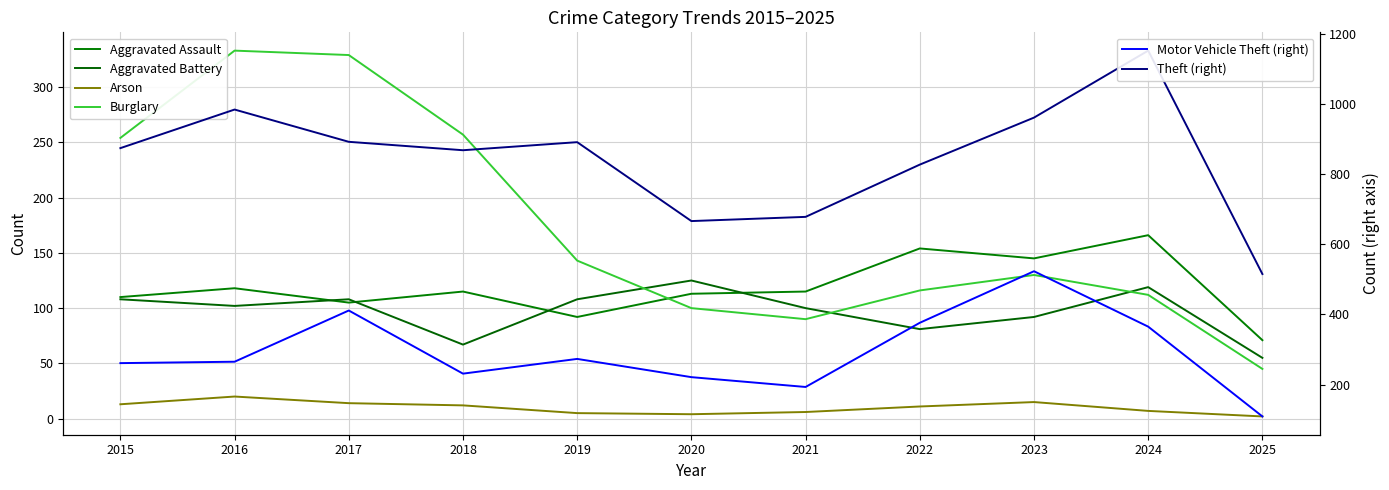

At which label does Theft (right) first exceed 874?

2016